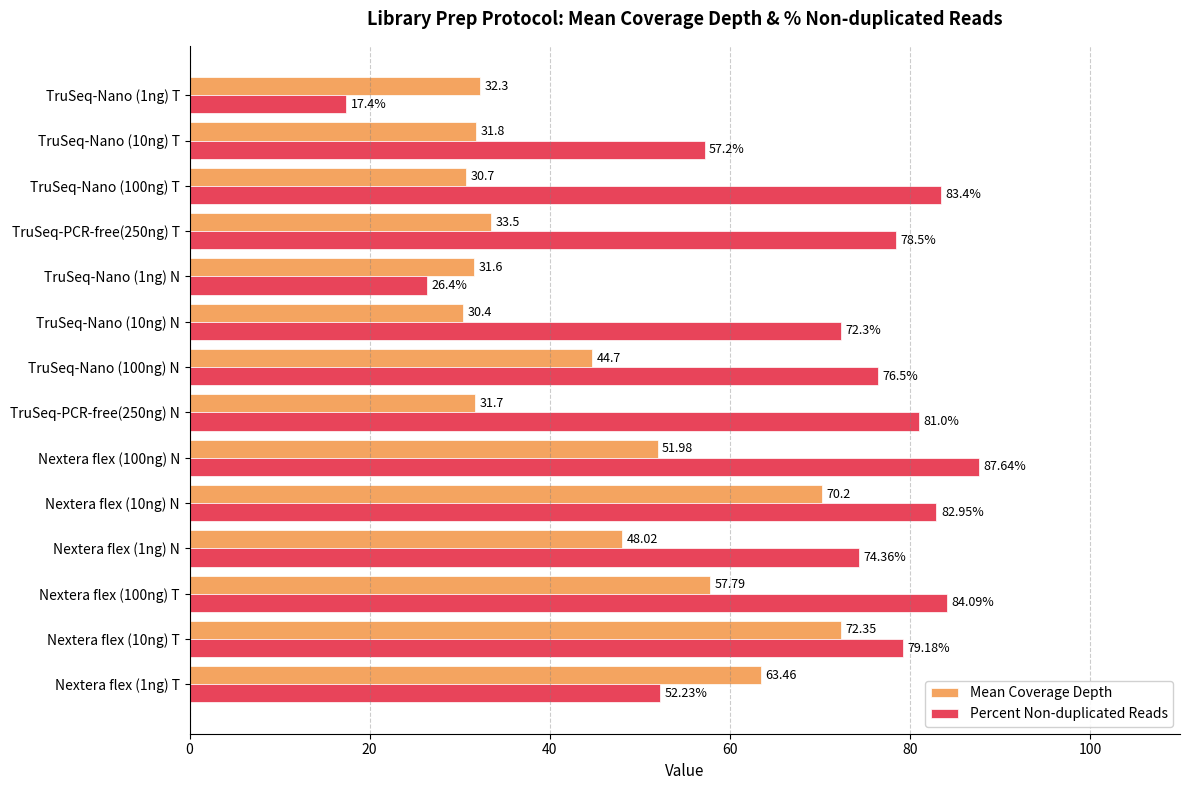

Which series has the largest total across all categories?

Percent Non-duplicated Reads